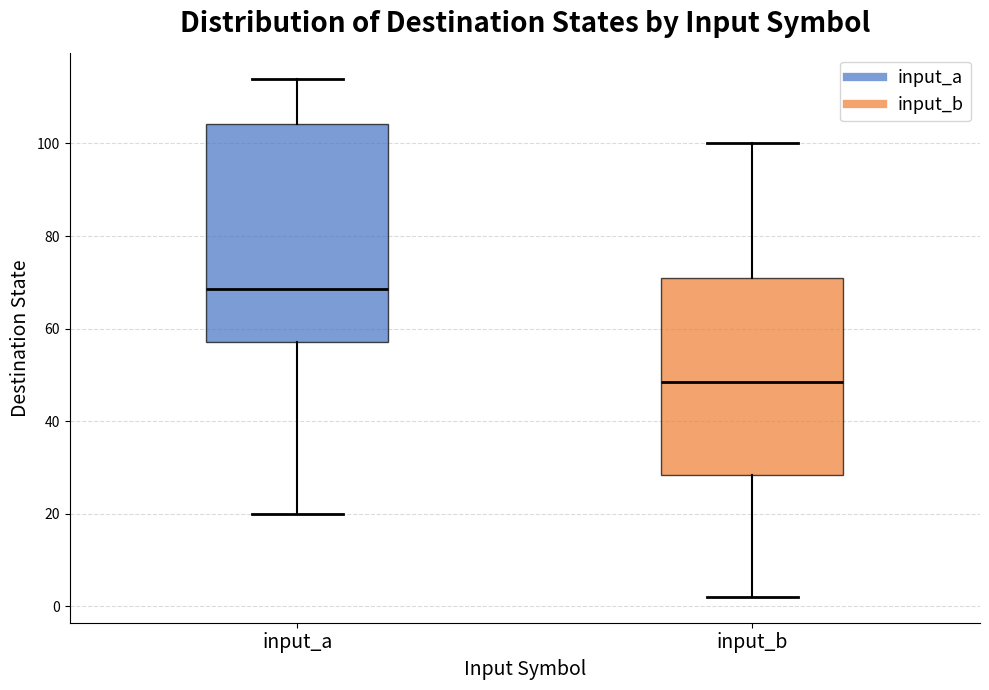

Comparing the boxes themselves (not the whiskers), which one is the tallest?

input_a